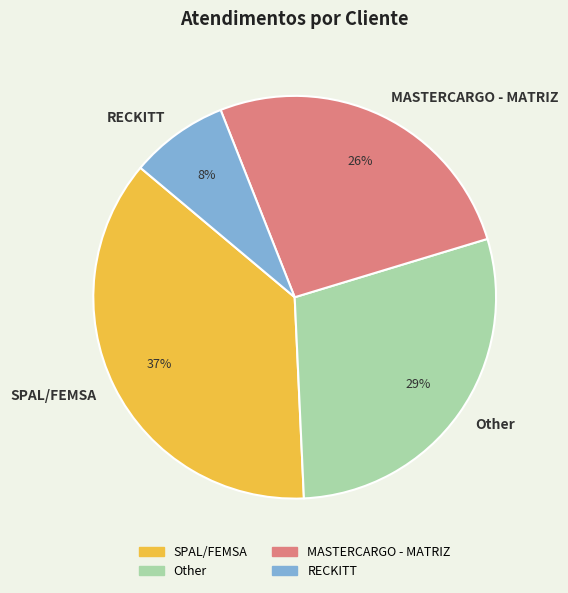

To the nearest percent, what portion does SPAL/FEMSA represent?

37%